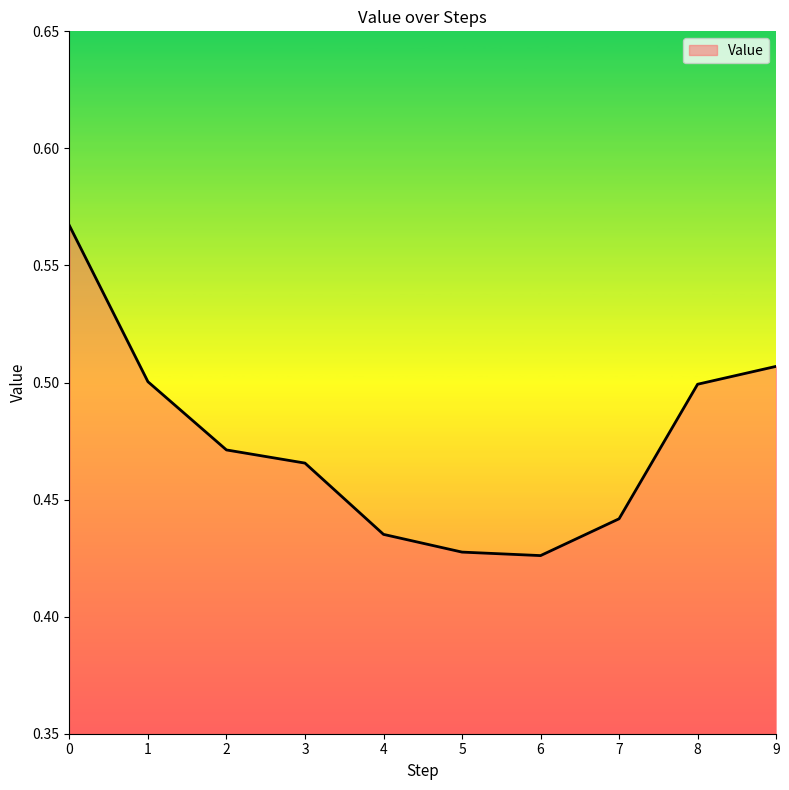

The chart shows a value of 0.5 at 1. True or false?

True